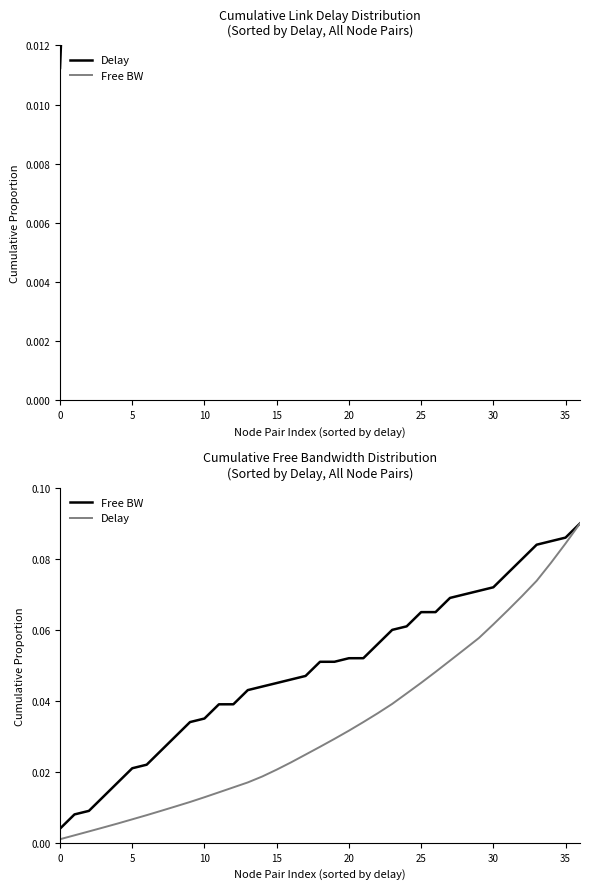

What is the label of the 23rd point from the right?

14